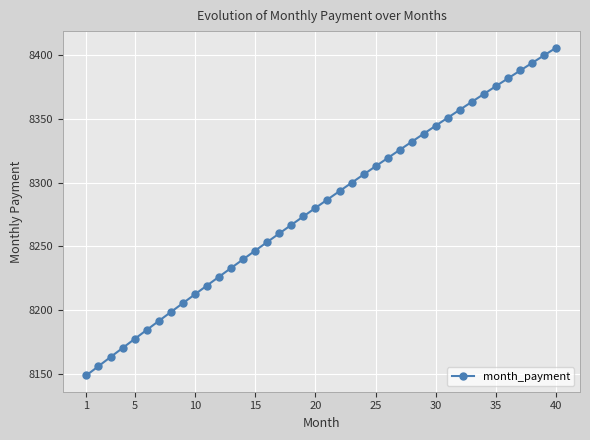

Reading right to left, transcribe all the data shown in this chart.

8406.2	8400.2	8394.2	8388.2	8382.1	8376.0	8369.8	8363.6	8357.4	8351.2	8344.9	8338.5	8332.2	8325.8	8319.4	8312.9	8306.4	8299.9	8293.4	8286.8	8280.2	8273.5	8266.8	8260.1	8253.4	8246.6	8239.8	8233.0	8226.1	8219.2	8212.3	8205.3	8198.4	8191.3	8184.3	8177.2	8170.1	8163.0	8155.9	8148.7